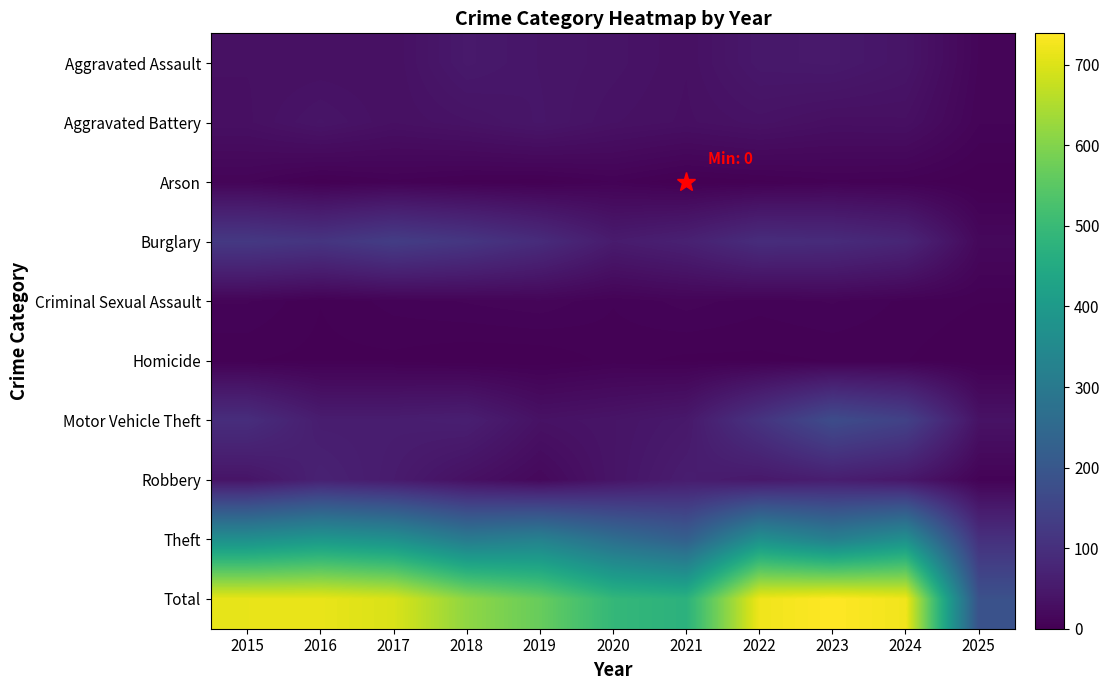

At how many categories does at least one series exceed 492?

8